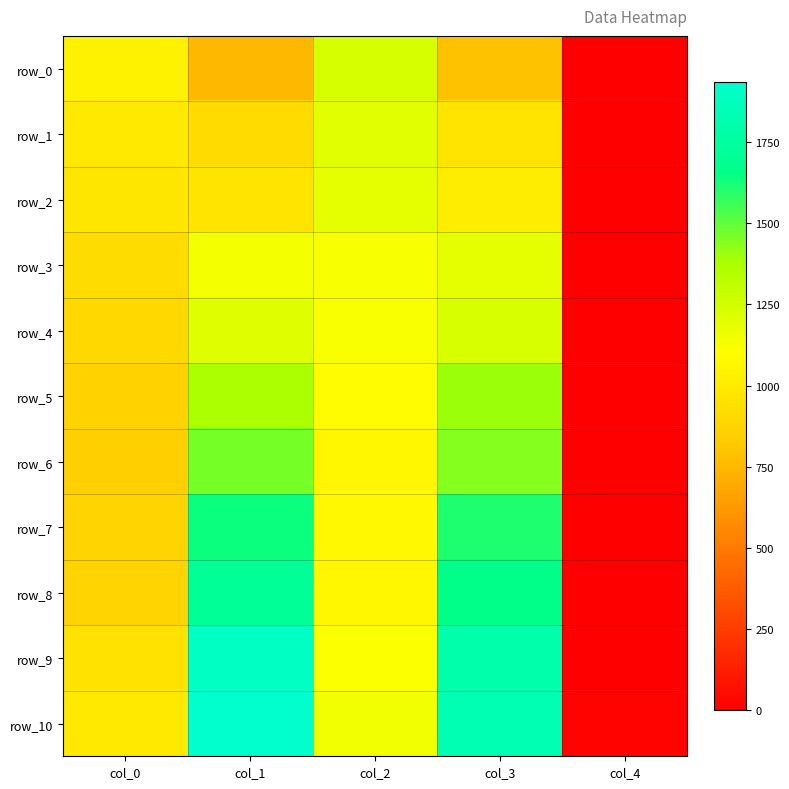

What is the average value of the row_1 series?

812.1